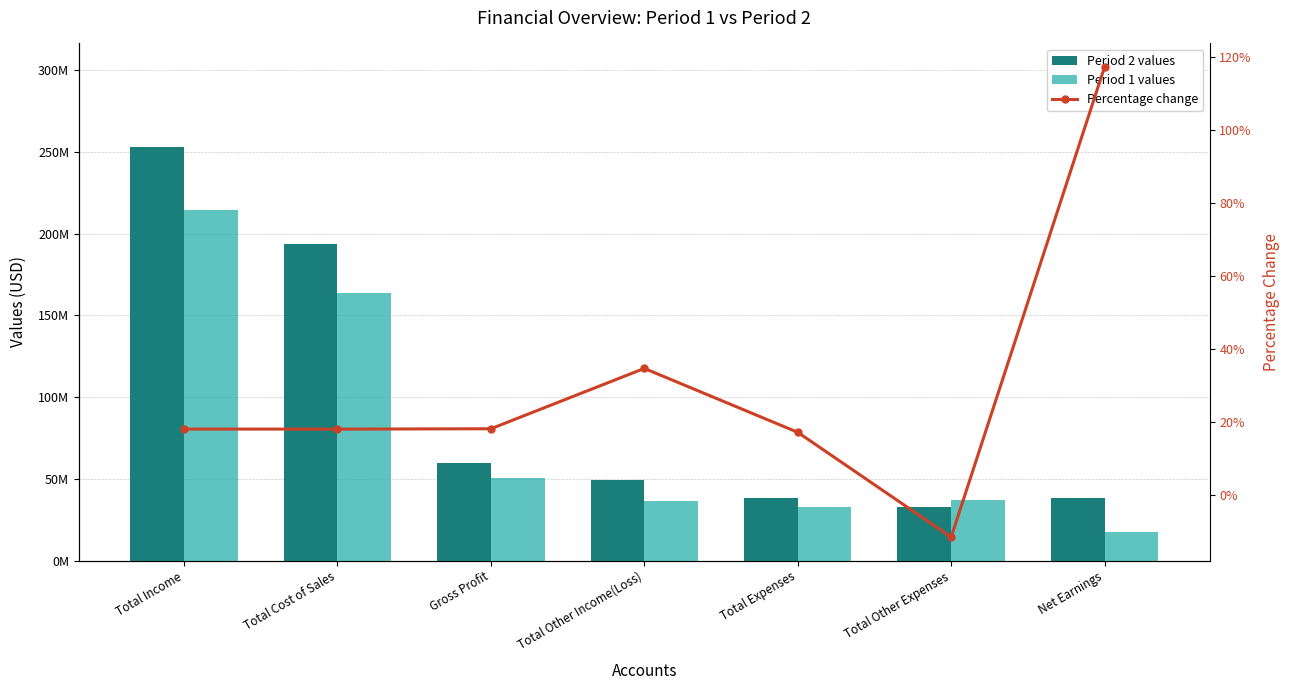

At which label does Period 1 values reach its peak?

Total Income